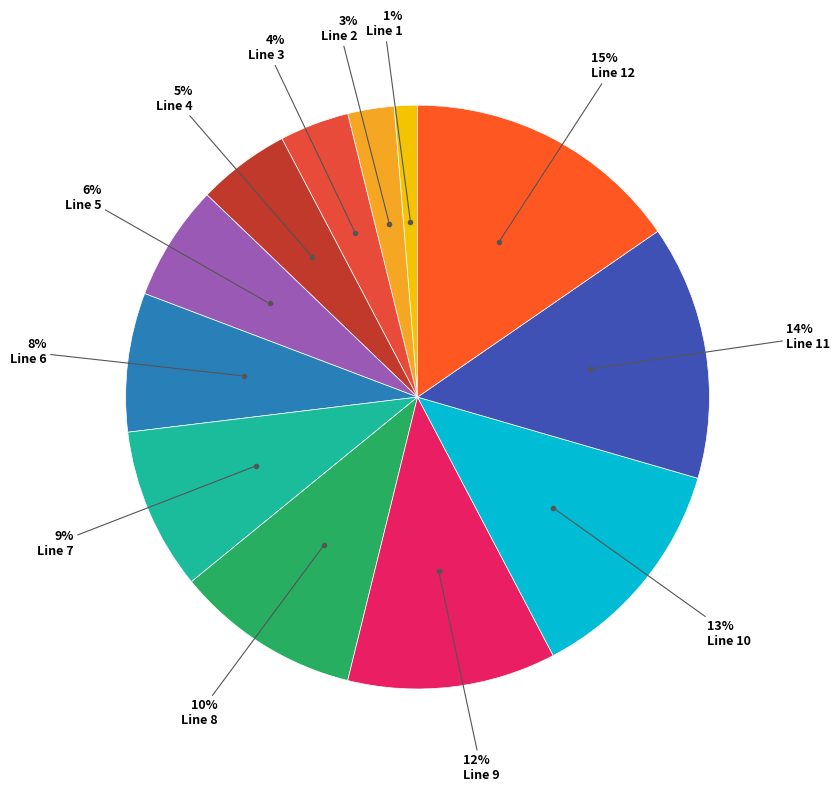

What portion of the pie excludes Line 6?

92.3%